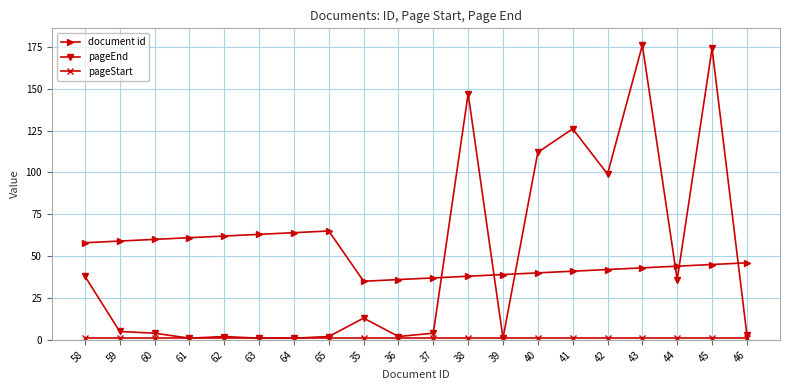

The document id series shows 59 at 59. True or false?

True